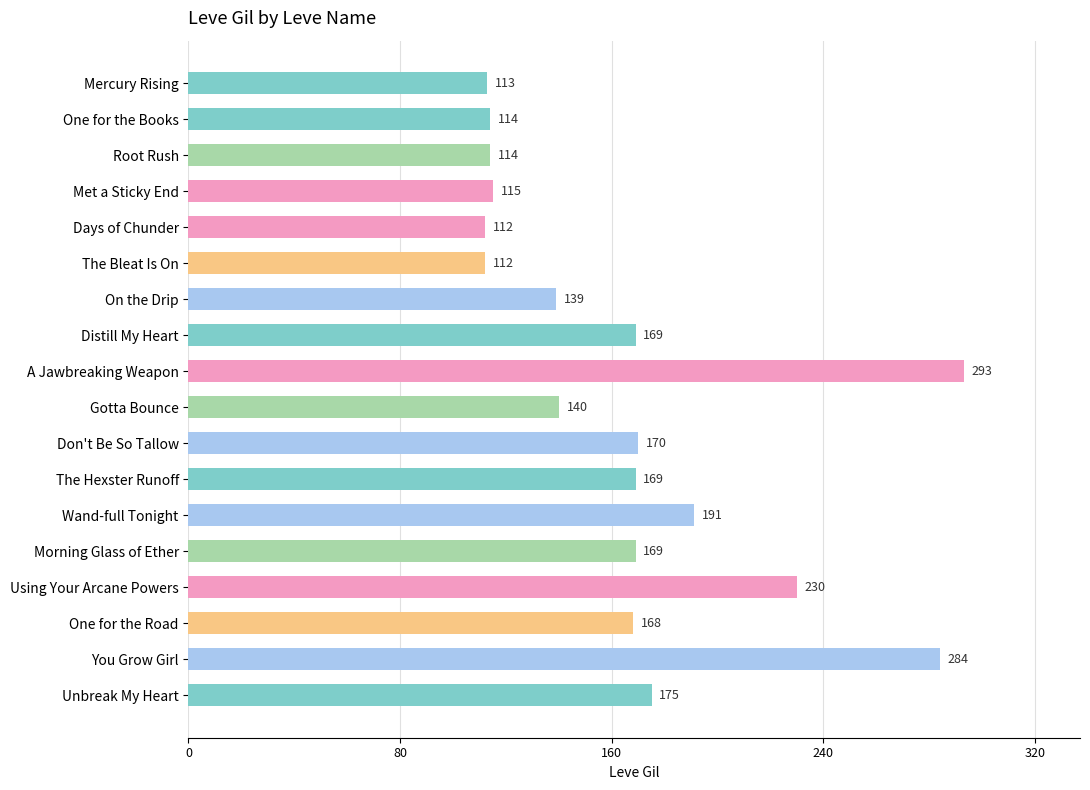

What position from the top is Unbreak My Heart?

18